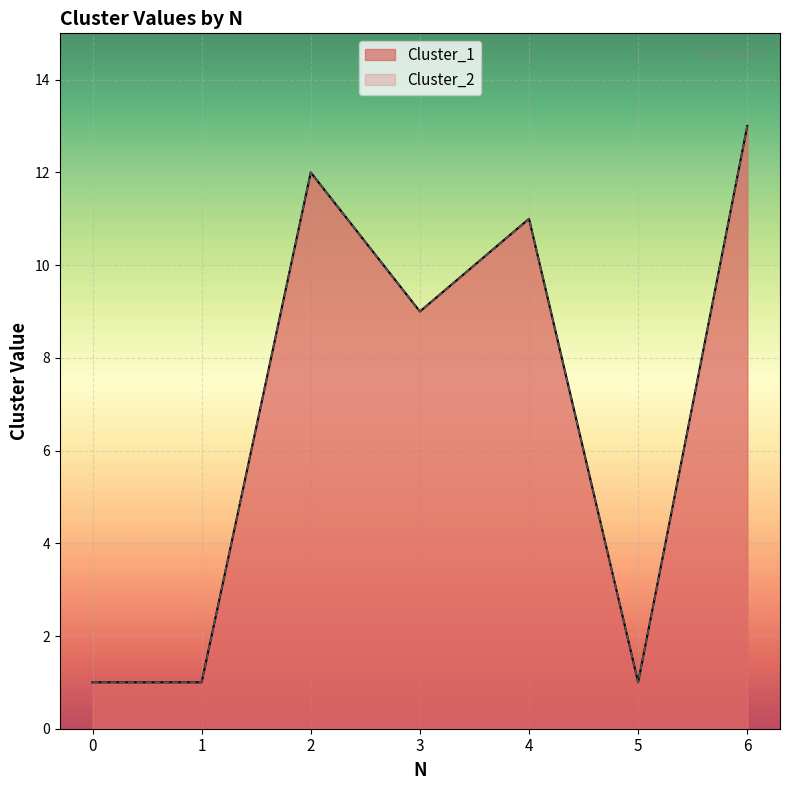

At 2, list the series in order from smallest to largest.

Cluster_1, Cluster_2